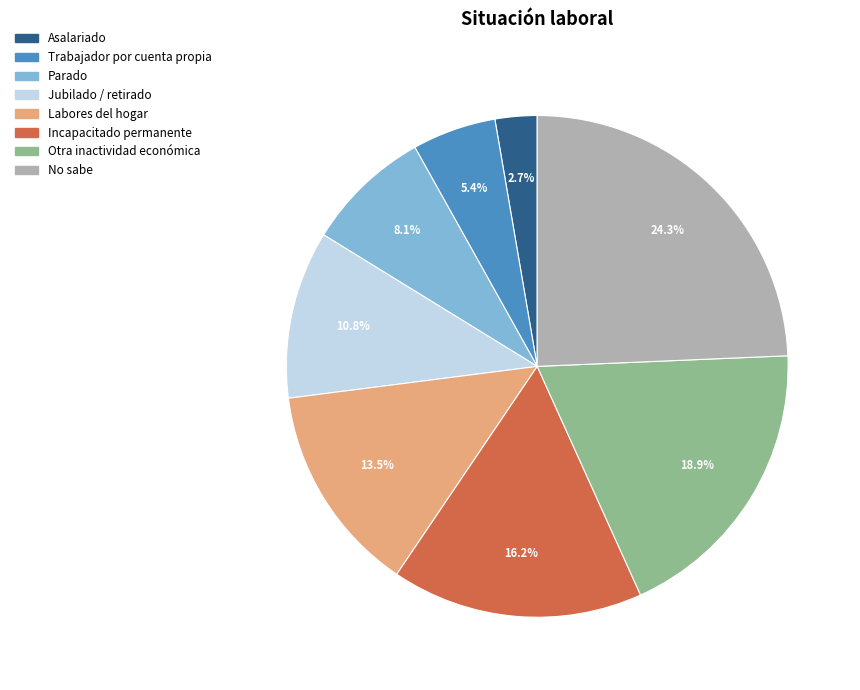

What is the largest slice in the pie chart?

No sabe